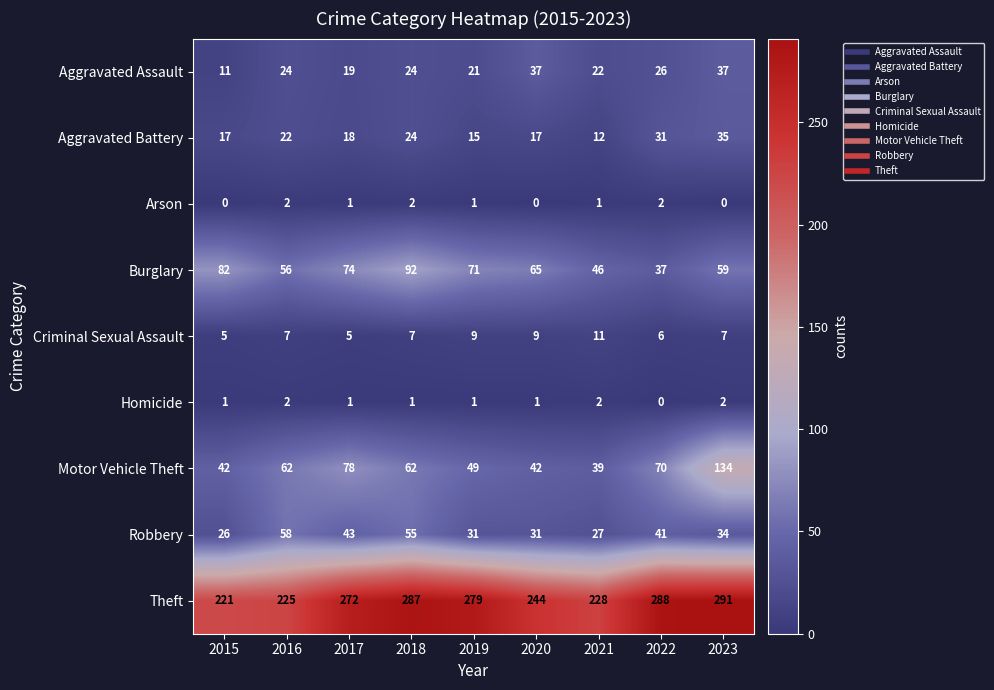

The Robbery series shows 43 at 2017. True or false?

True